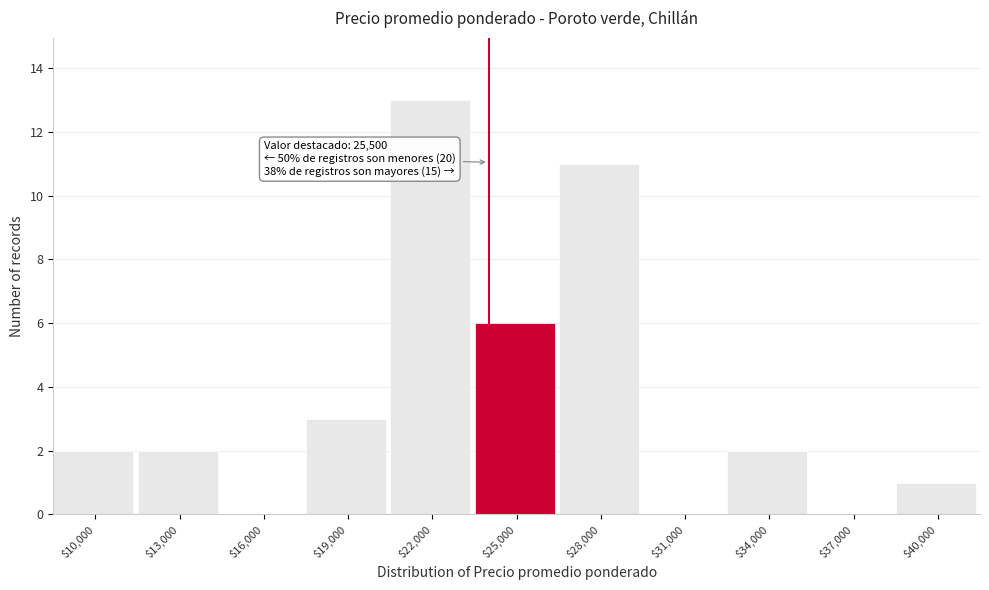

What is the greatest value displayed?

13